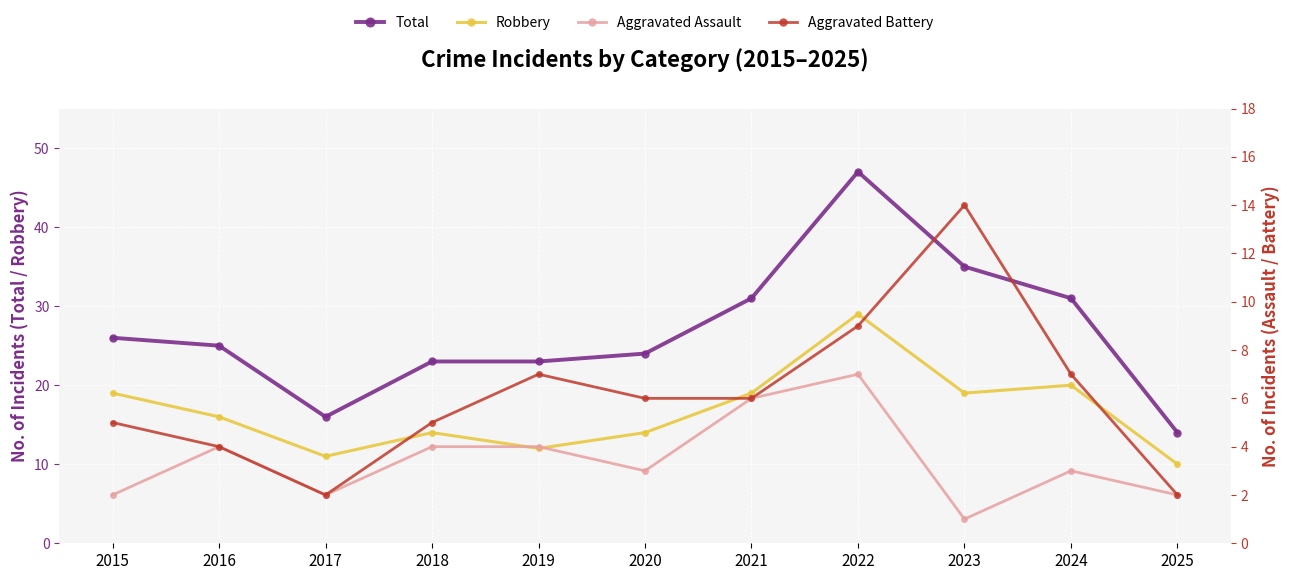

What is the greatest value displayed?

47